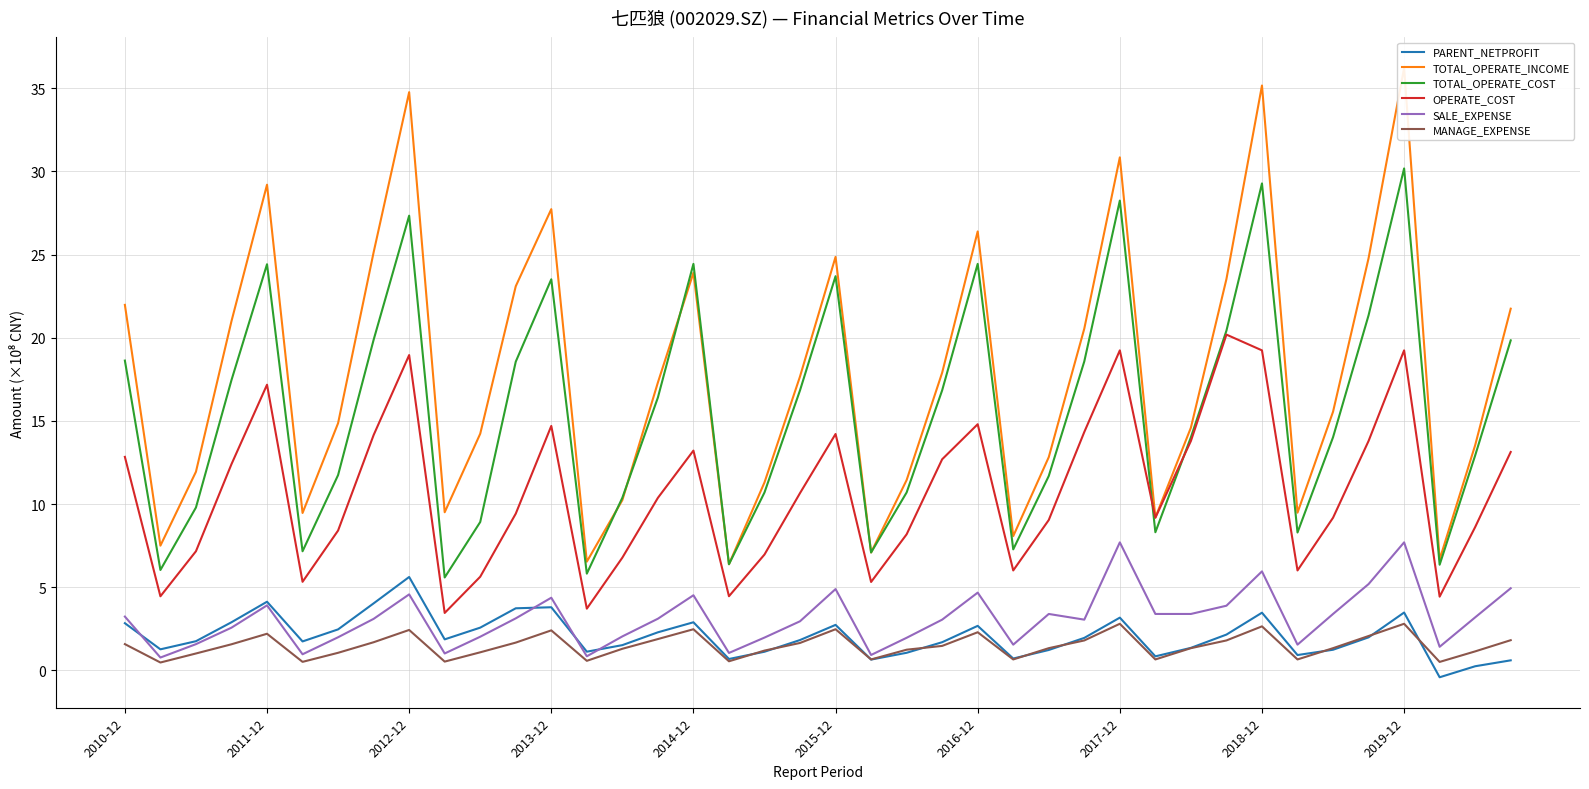

How many data points in TOTAL_OPERATE_INCOME are less than 17?

20